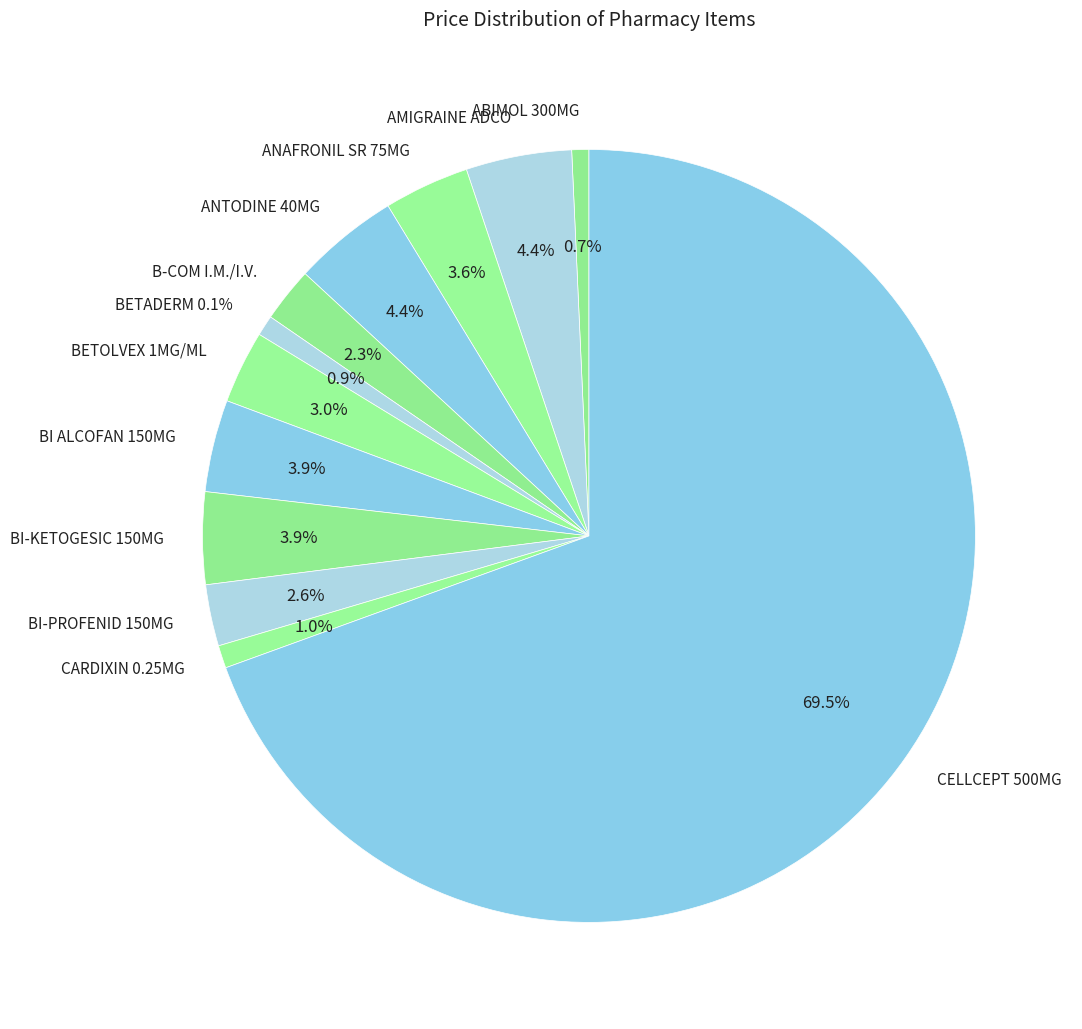

Which category accounts for the majority?

CELLCEPT 500MG